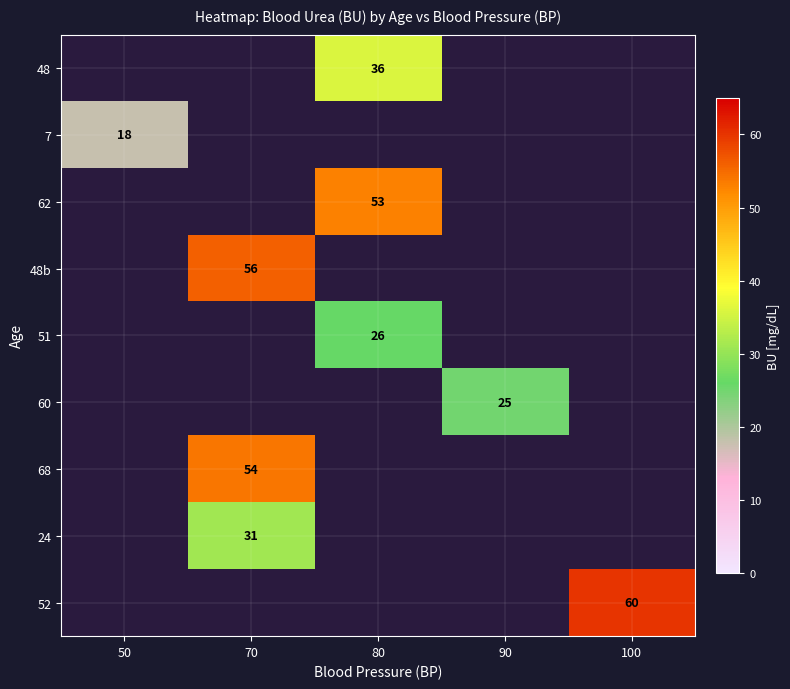

Is it true that 52 equals 78 at 100?

False